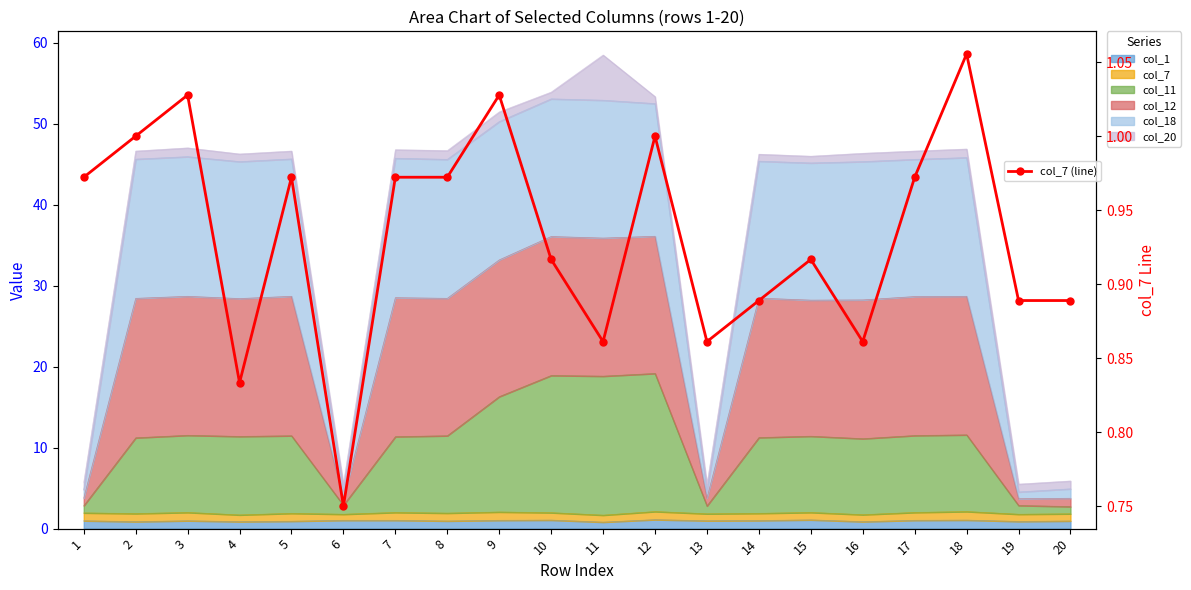

Reading left to right, what are all the values shown in this chart?

1=1.0	2=1.0	3=1.0	4=0.8	5=1.0	6=0.8	7=1.0	8=1.0	9=1.0	10=0.9	11=0.9	12=1.0	13=0.9	14=0.9	15=0.9	16=0.9	17=1.0	18=1.1	19=0.9	20=0.9